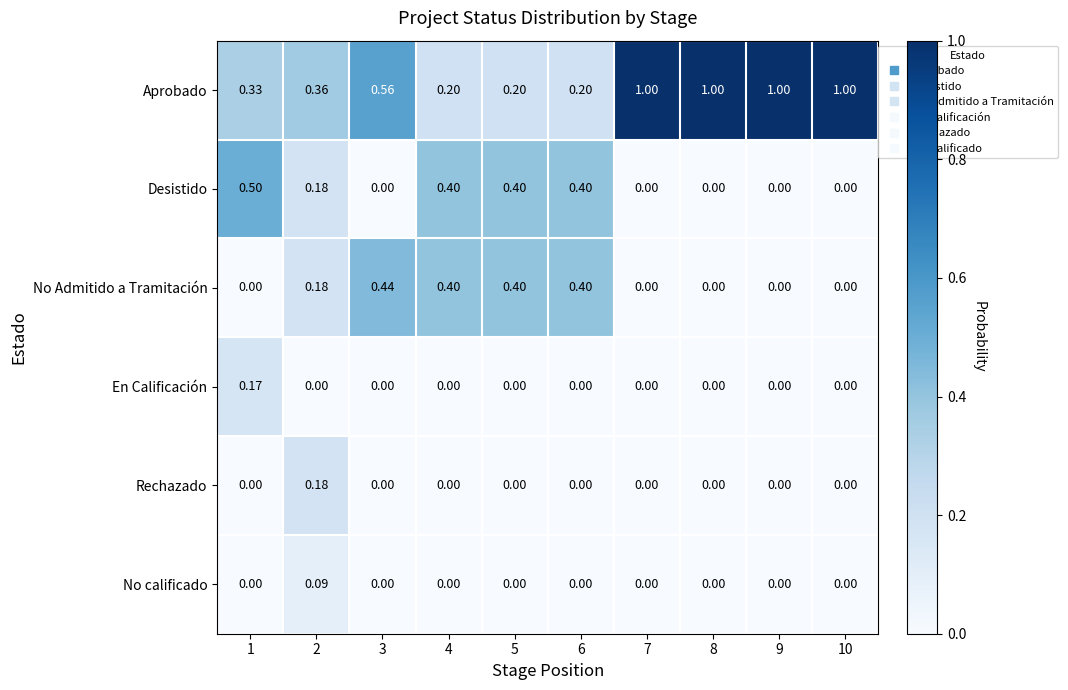

Which series has the largest total across all categories?

Aprobado